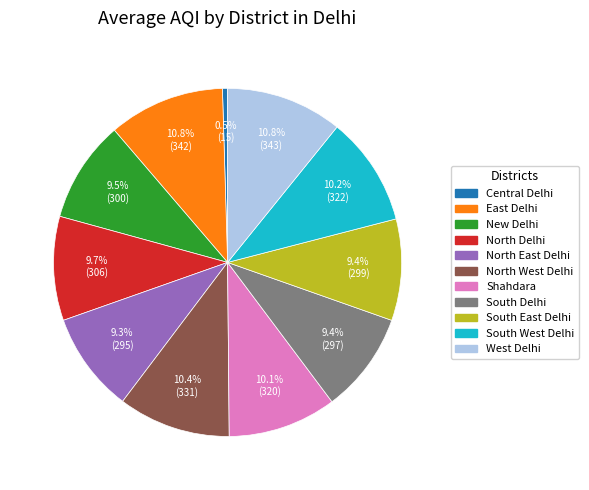

To the nearest percent, what percentage of the pie is Shahdara?

10%